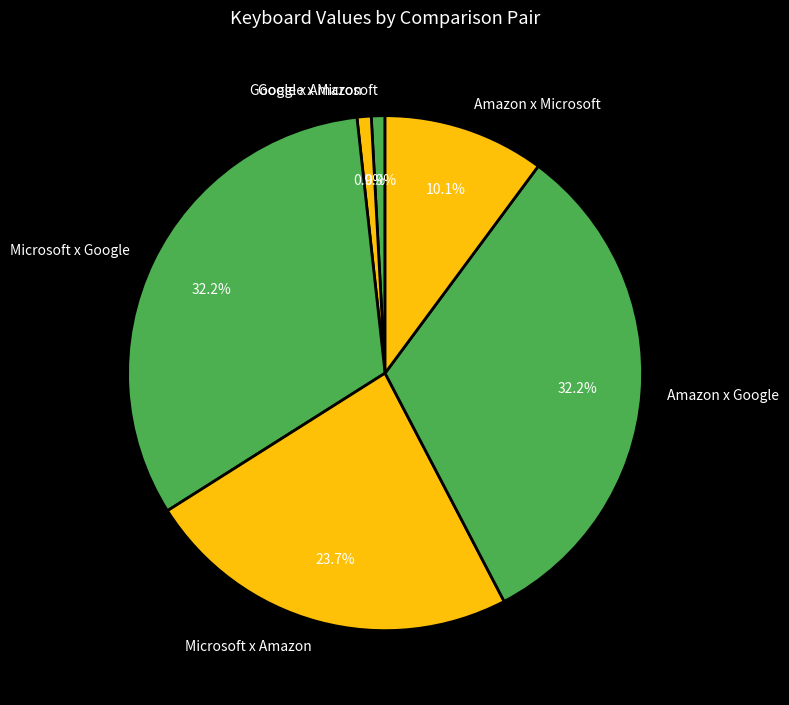

Combined, what portion of the pie is Microsoft x Google and Google x Amazon?

33.1%